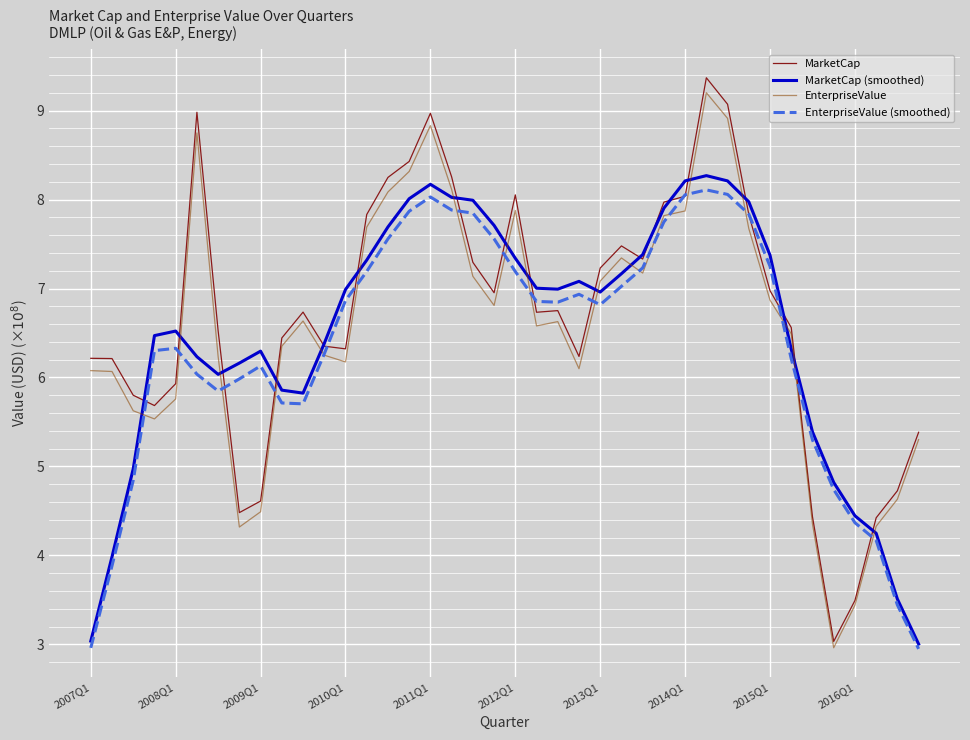

Which series has the largest total across all categories?

MarketCap